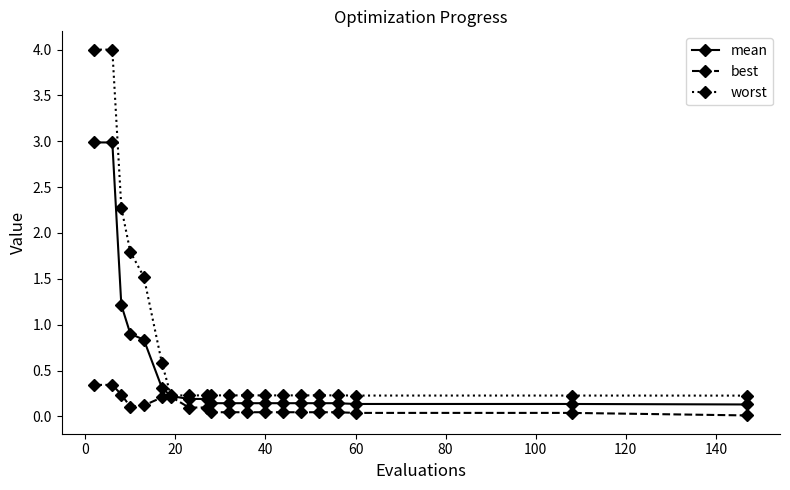

Is this an area chart (filled region under the line)?

No